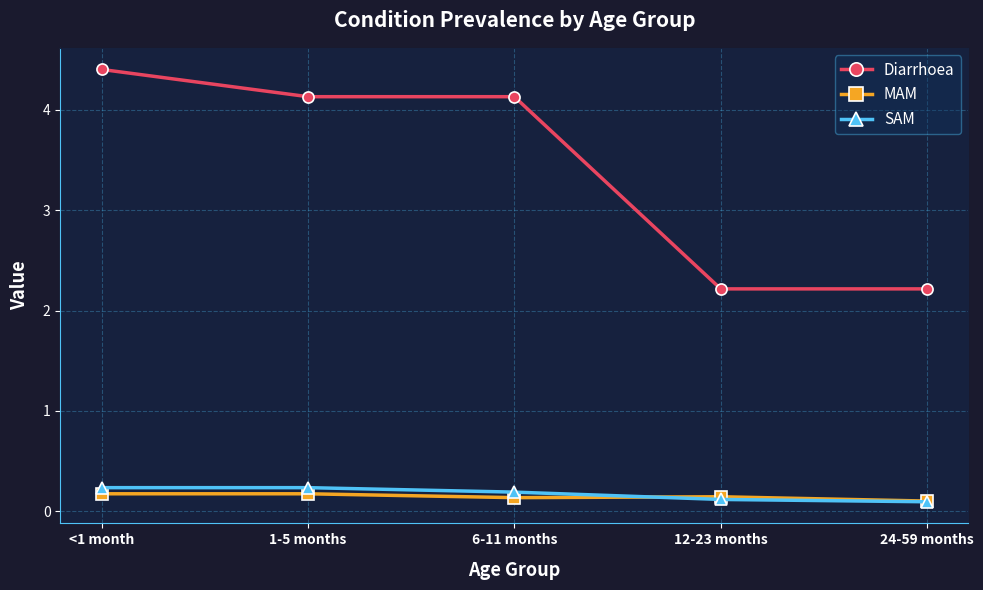

What is the label of the 5th point from the left?

24-59 months